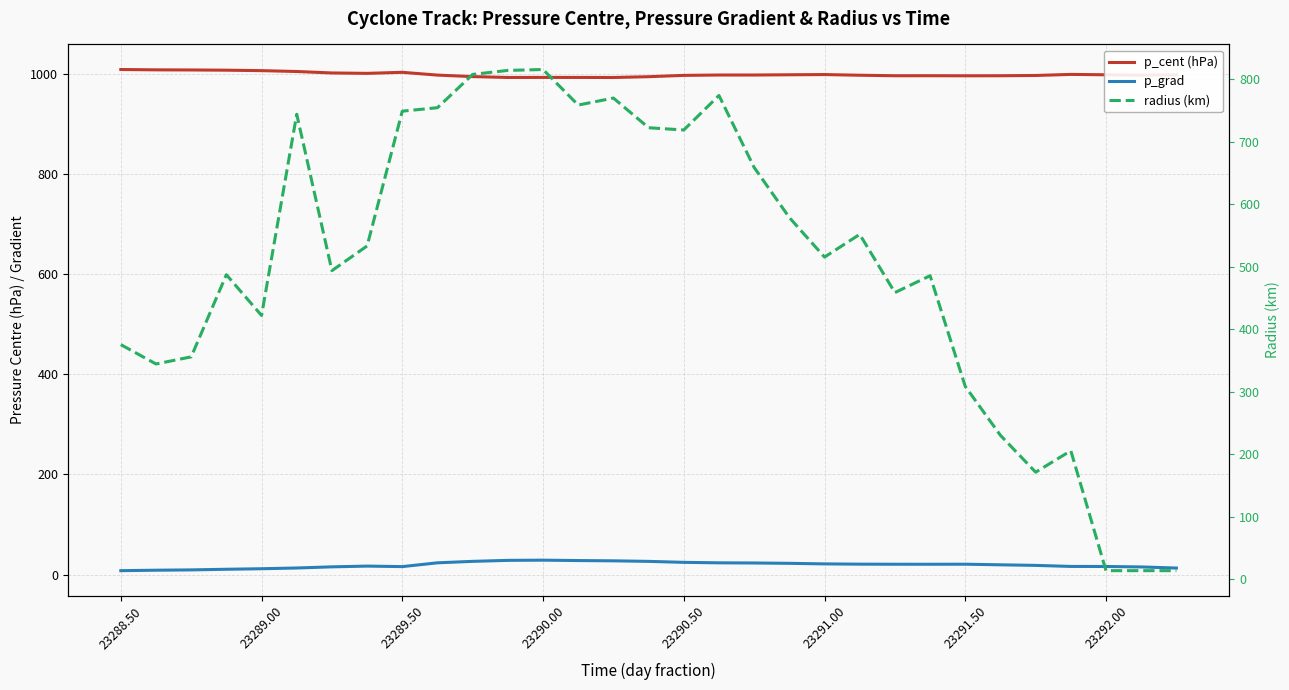

What is the highest value of the p_grad series?

28.7